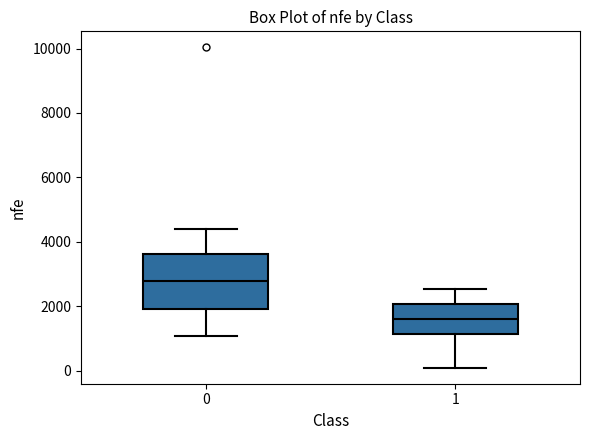

Comparing the boxes themselves (not the whiskers), which one is the tallest?

0